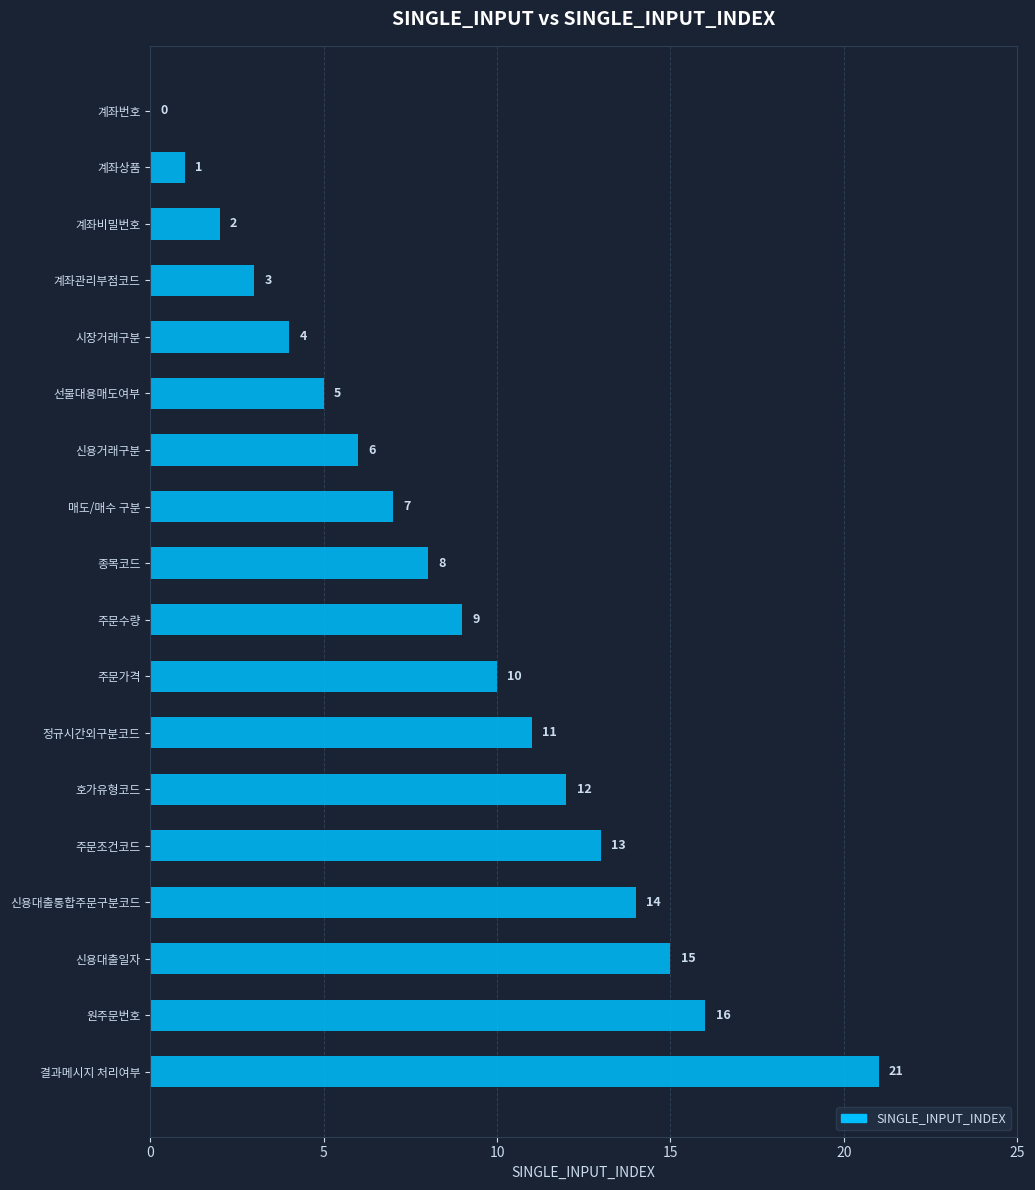

What is the change in value from 계좌비밀번호 to 신용대출통합주문구분코드?

+12